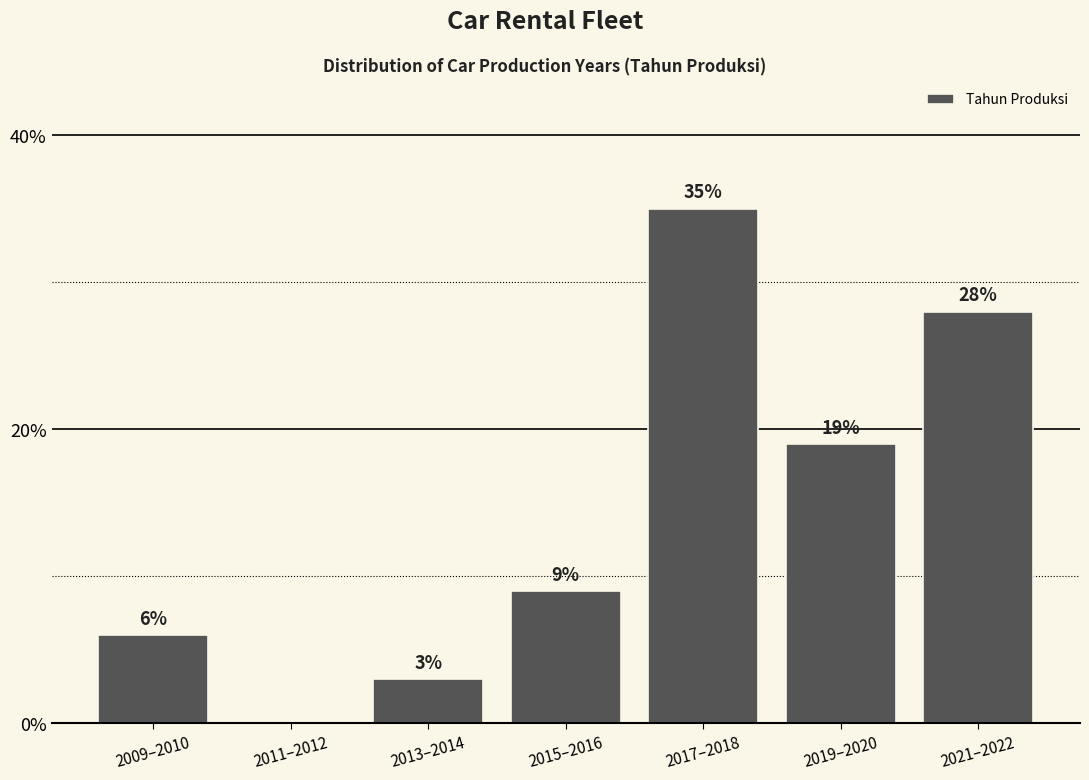

Reading left to right, extract all data points from this chart.

2009–2010=6.0	2011–2012=0.0	2013–2014=3.0	2015–2016=9.0	2017–2018=35.0	2019–2020=19.0	2021–2022=28.0